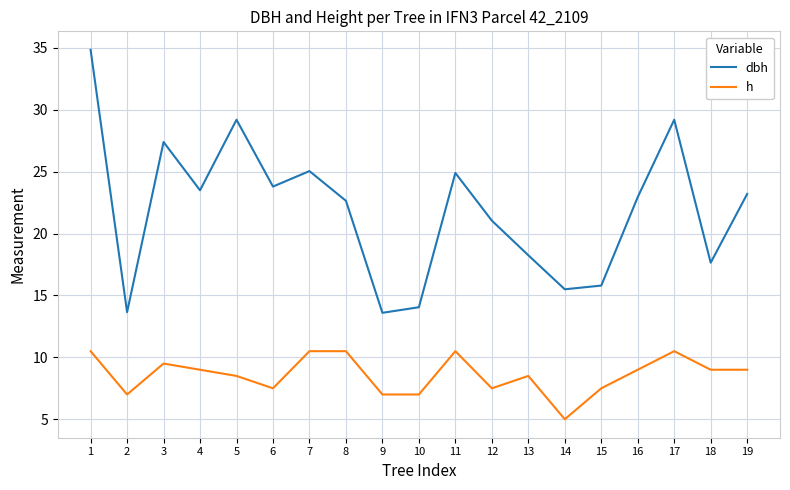

Rank the series by their average value, from highest to lowest.

dbh, h